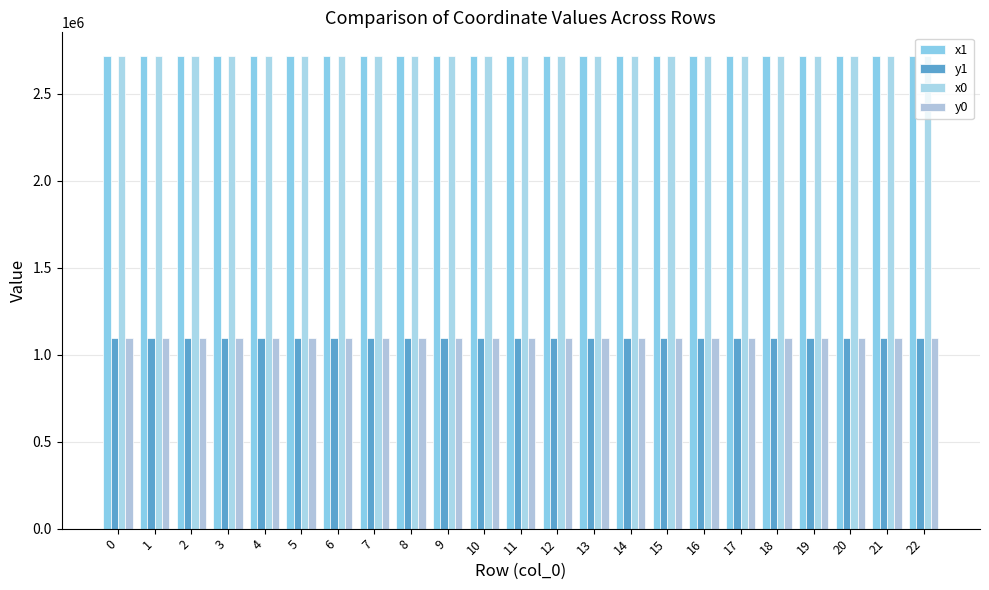

At how many categories does at least one series exceed 2657281?

23